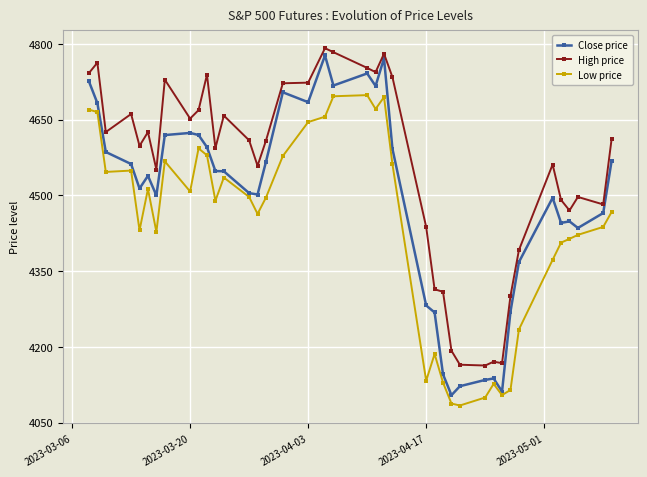

Which series has the largest range (max minus min)?

Close price